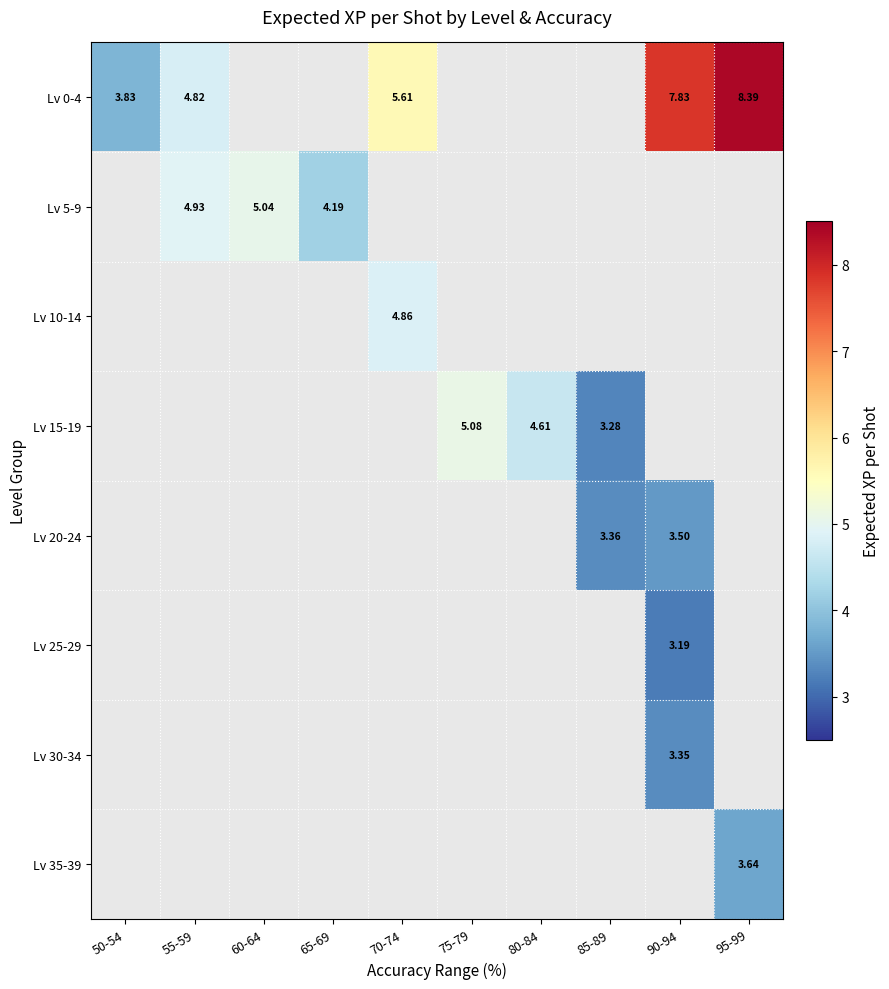

Which has a higher value, 90-94 or 55-59?

90-94